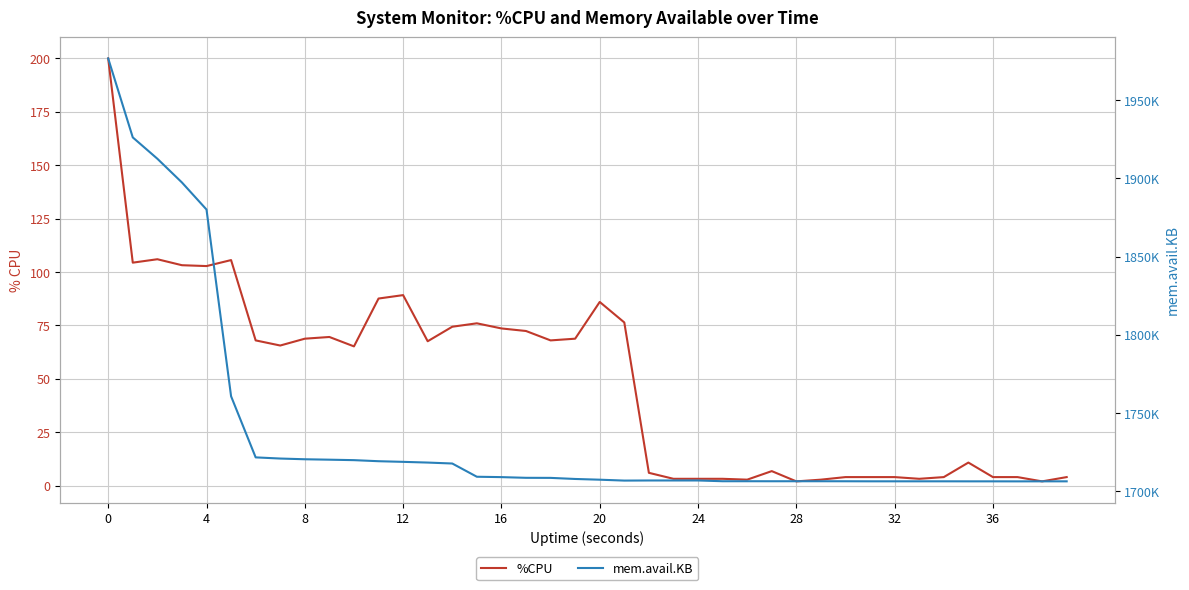

True or false: mem.avail.KB has more than 0 interior local peaks.

False